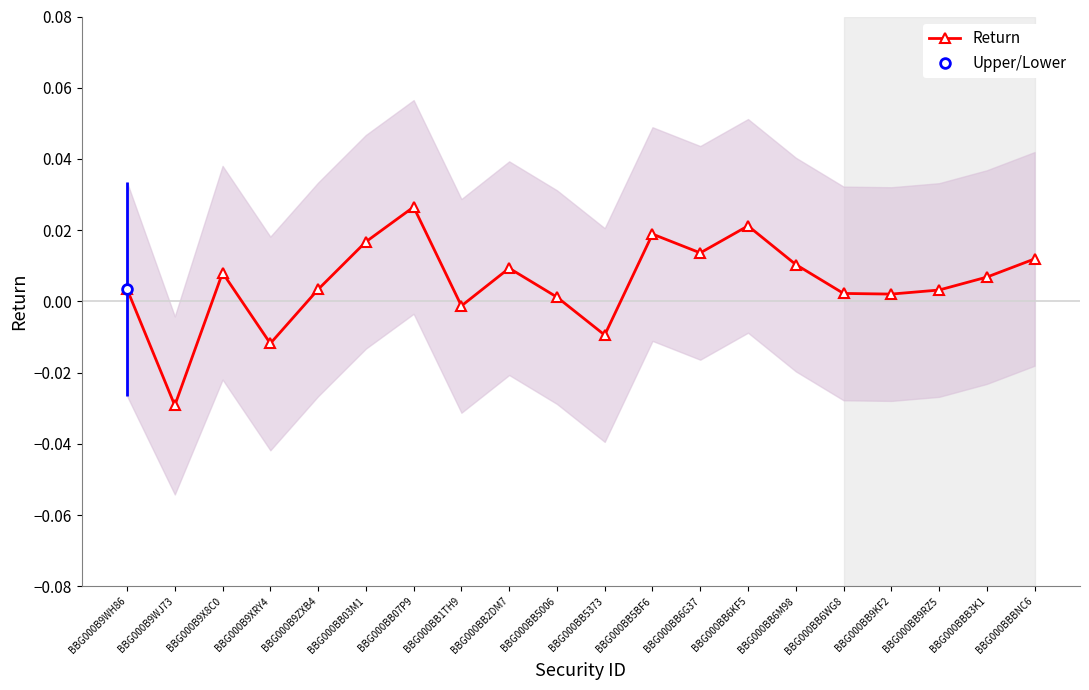

At which category does the chart reach its peak across all series?

BBG000BB07P9